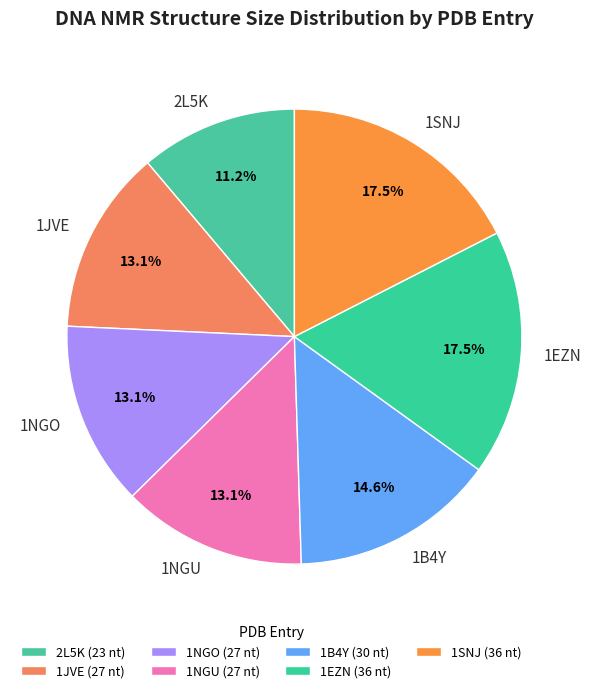

What percentage is the 1NGU slice, to the nearest percent?

13%